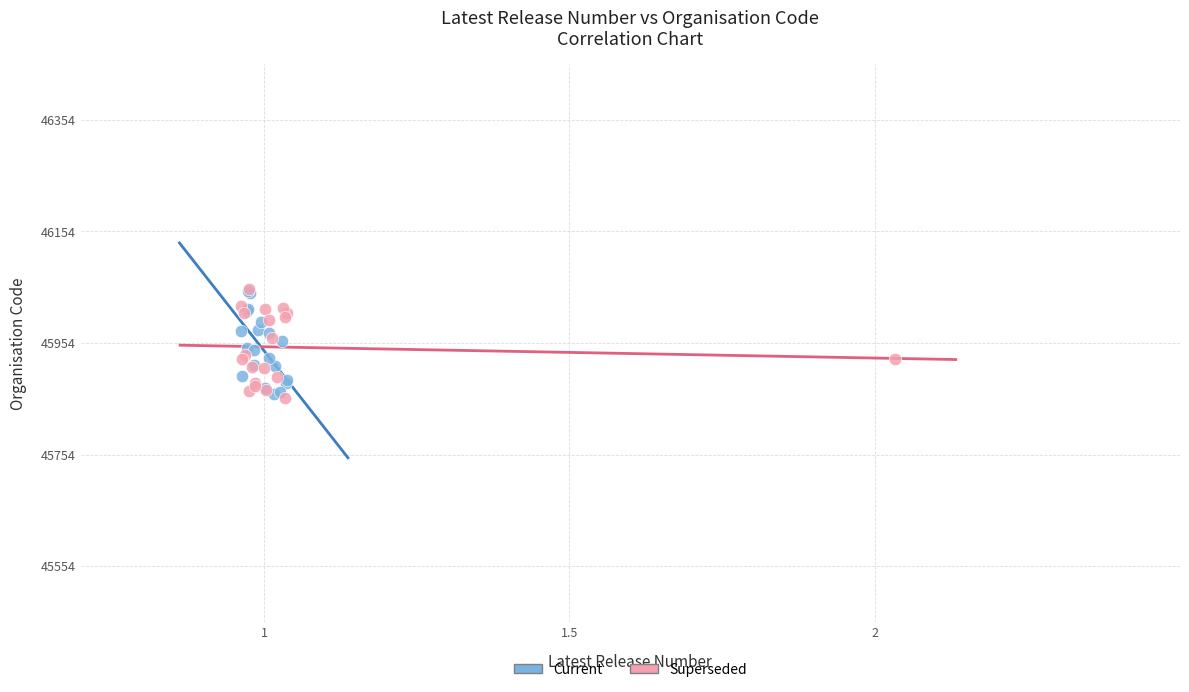

What are all the series names shown in the legend?

Current, Superseded